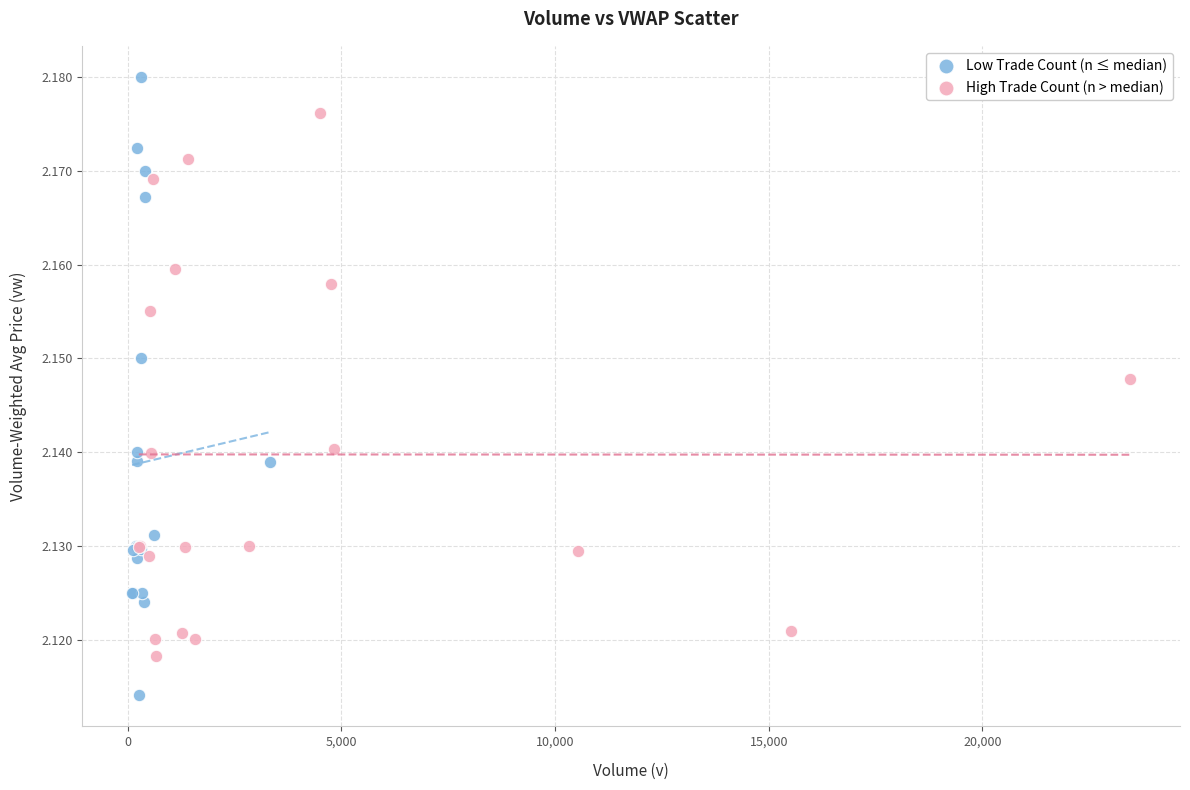

Which series contains the lowest Y value?

Low Trade Count (n ≤ median)